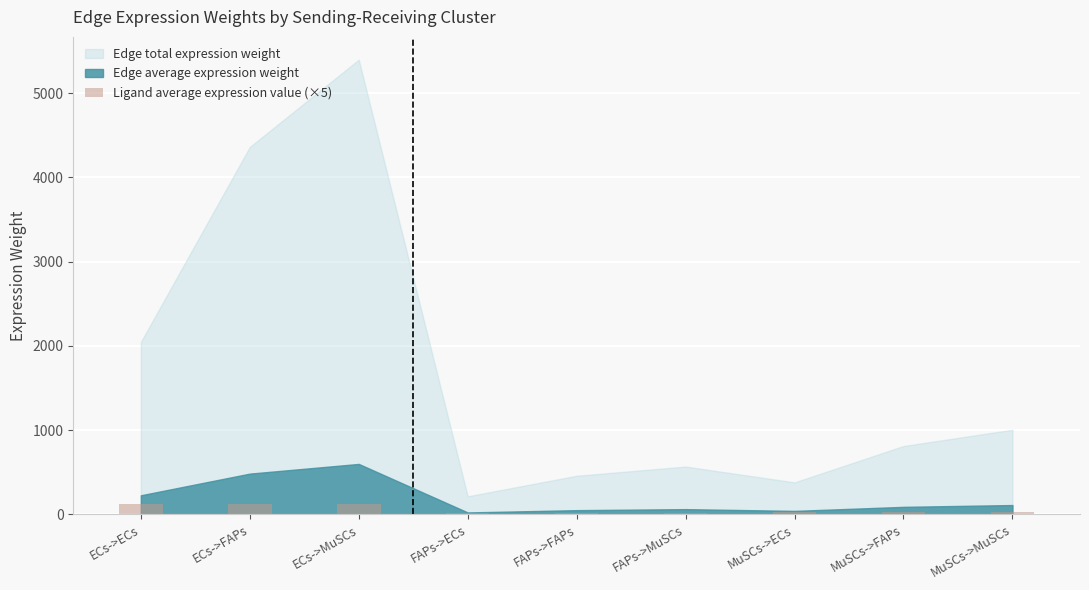

What is the average value?

55.6